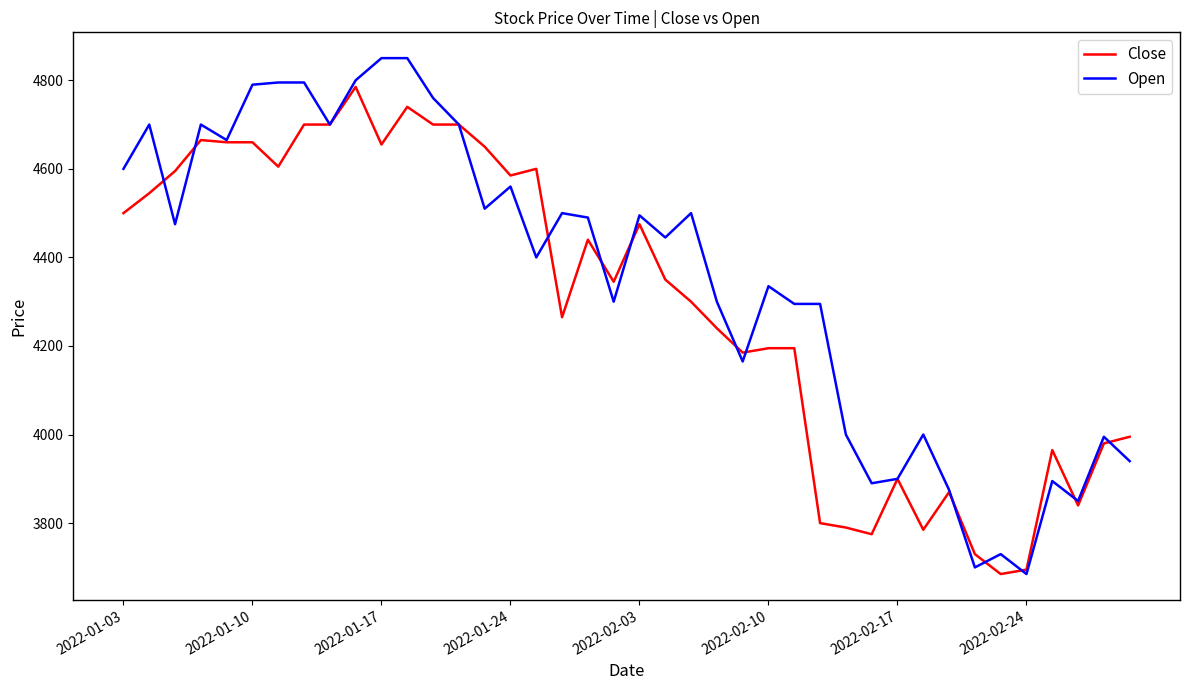

Which series has the widest spread of values?

Open